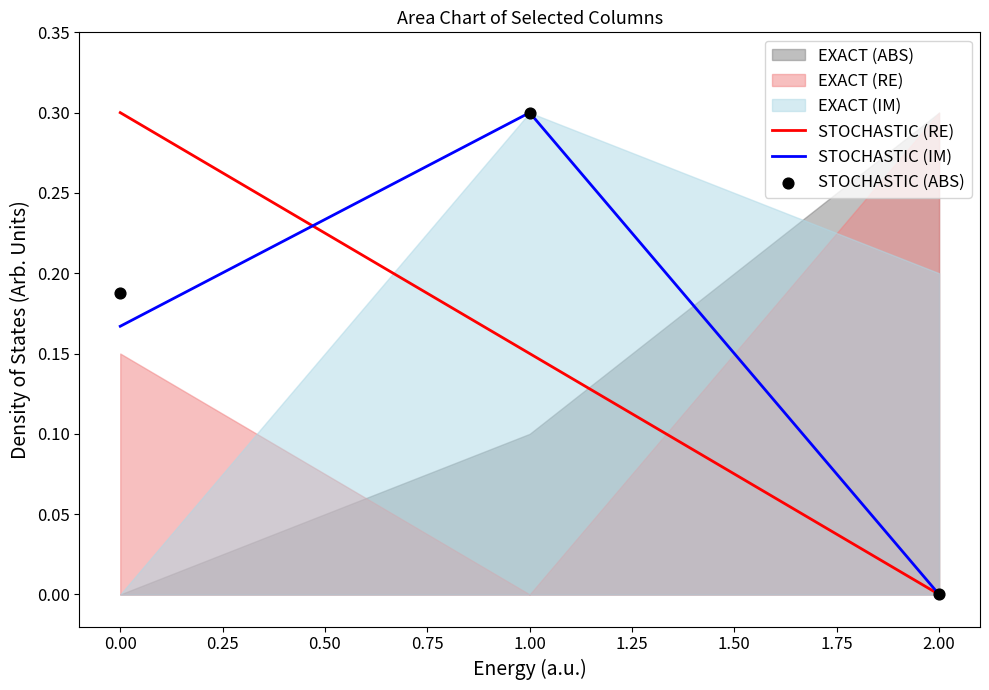

Is the value of STOCHASTIC (IM) at 2.00 greater than the value of STOCHASTIC (RE) at 1.00?

No